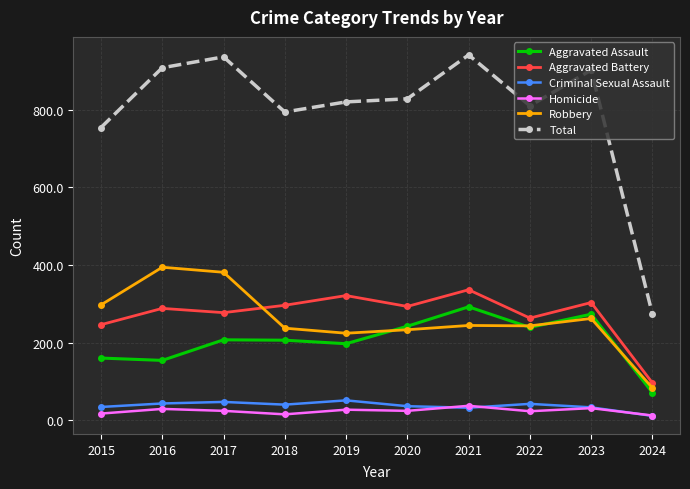

True or false: Criminal Sexual Assault has more than 1 points higher than both neighbors.

True